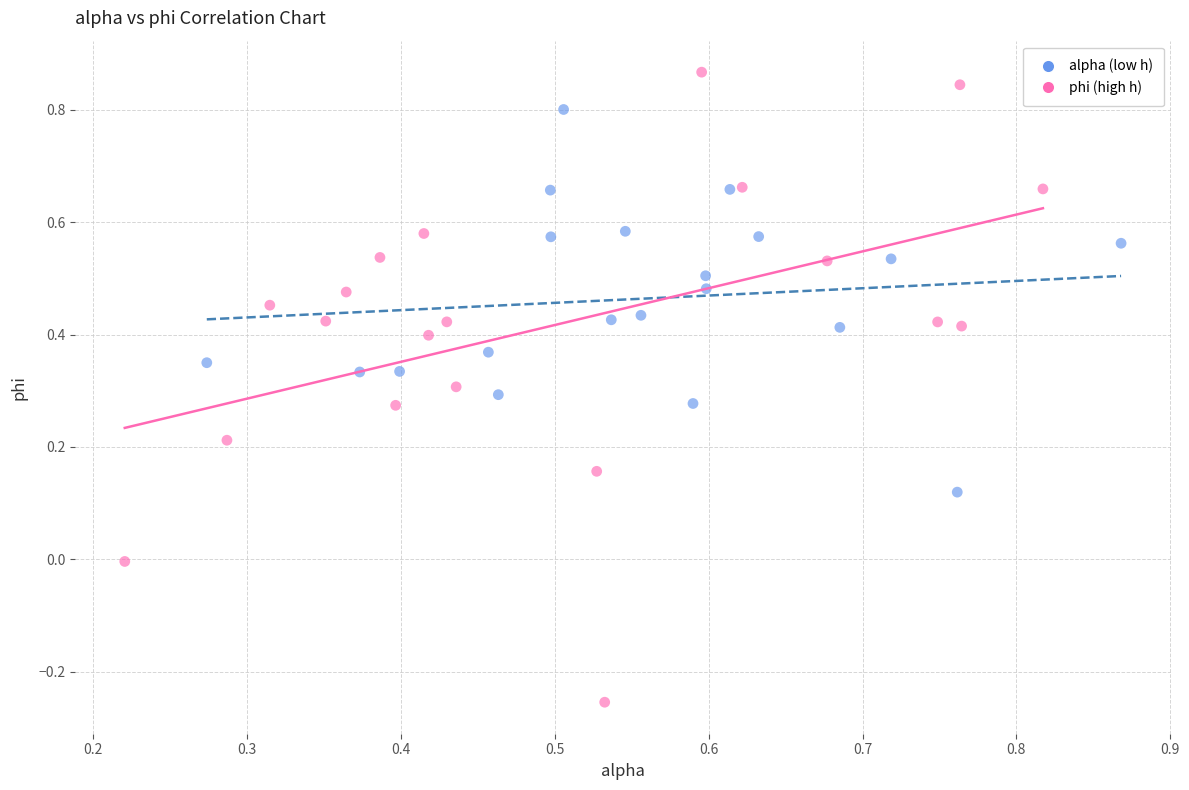

Which series contains the highest Y value?

phi (high h)